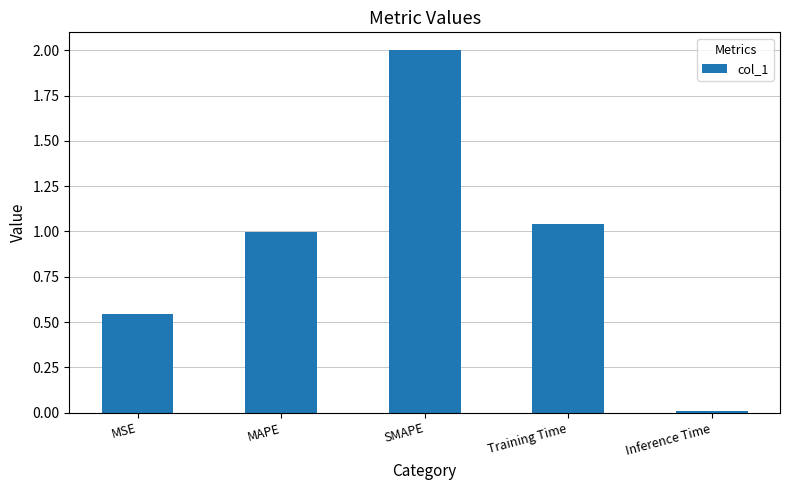

What is the difference between the maximum and second lowest values?

1.5